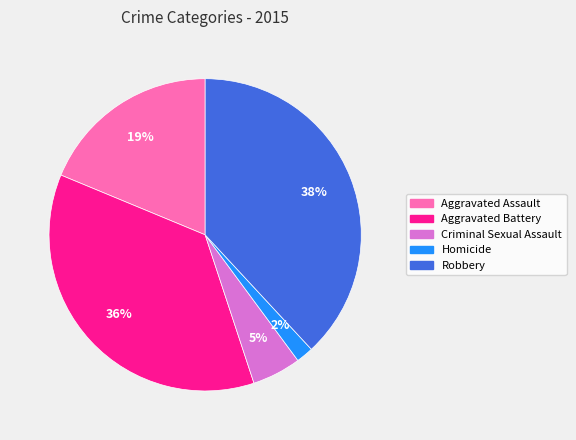

To the nearest percent, what portion does Criminal Sexual Assault represent?

5%